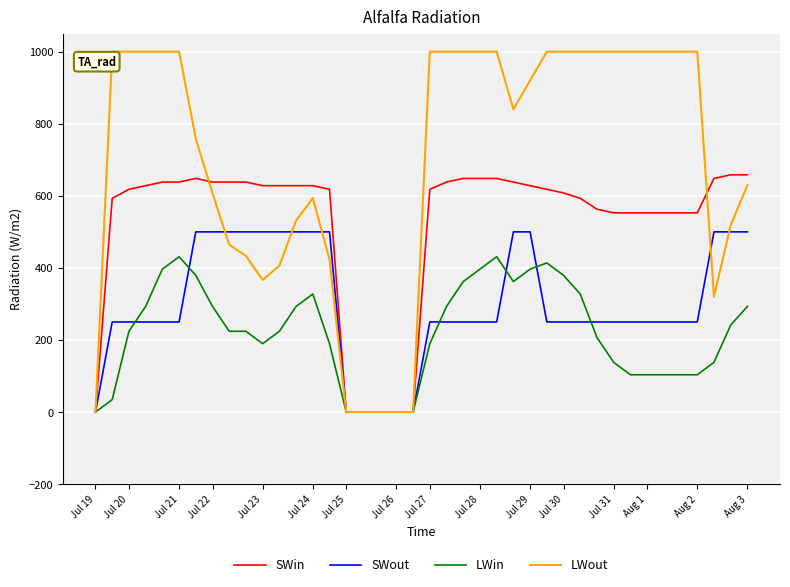

Which series has the widest spread of values?

LWout